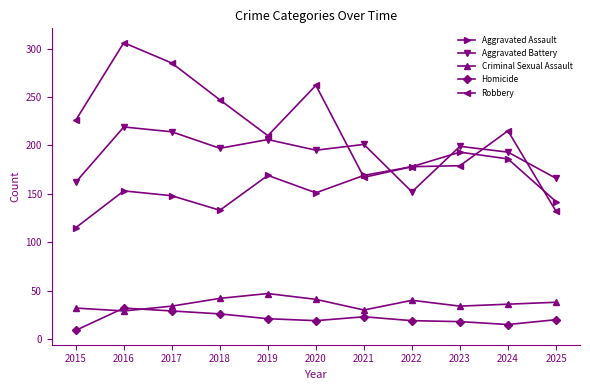

The Robbery series shows 241 at 2022. True or false?

False